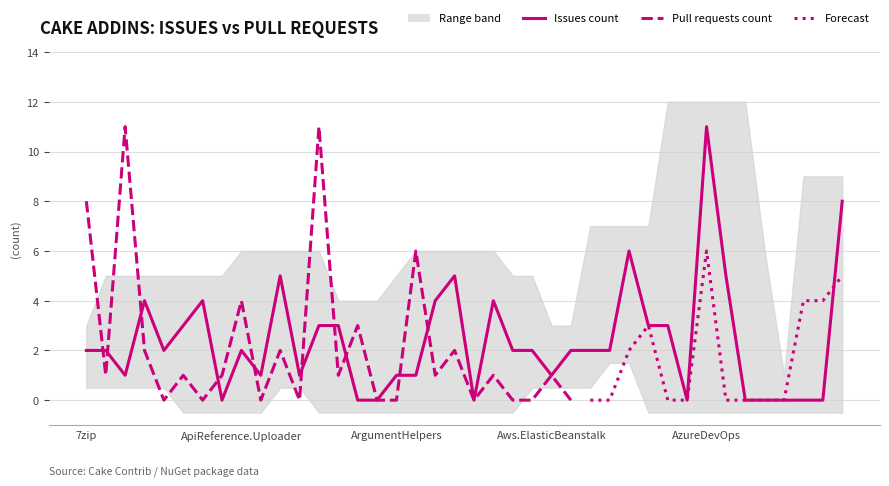

What is the label of the 4th point from the right?

Cake.BitDiffer